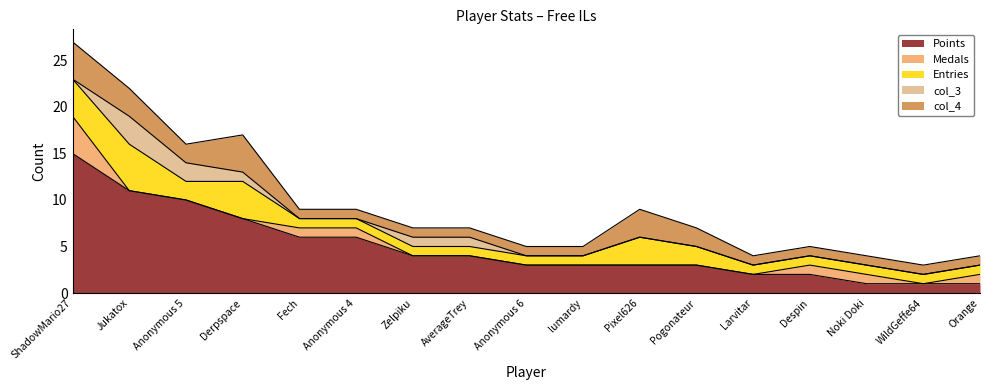

Reading left to right, transcribe all the data shown in this chart.

Points: 15	11	10	8	6	6	4	4	3	3	3	3	2	2	1	1	1
Medals: 4	0	0	0	1	1	0	0	0	0	0	0	0	1	1	0	1
Entries: 4	5	2	4	1	1	1	1	1	1	3	2	1	1	1	1	1
col_3: 0	3	2	1	0	0	1	1	0	0	0	0	0	0	0	0	0
col_4: 4	3	2	4	1	1	1	1	1	1	3	2	1	1	1	1	1